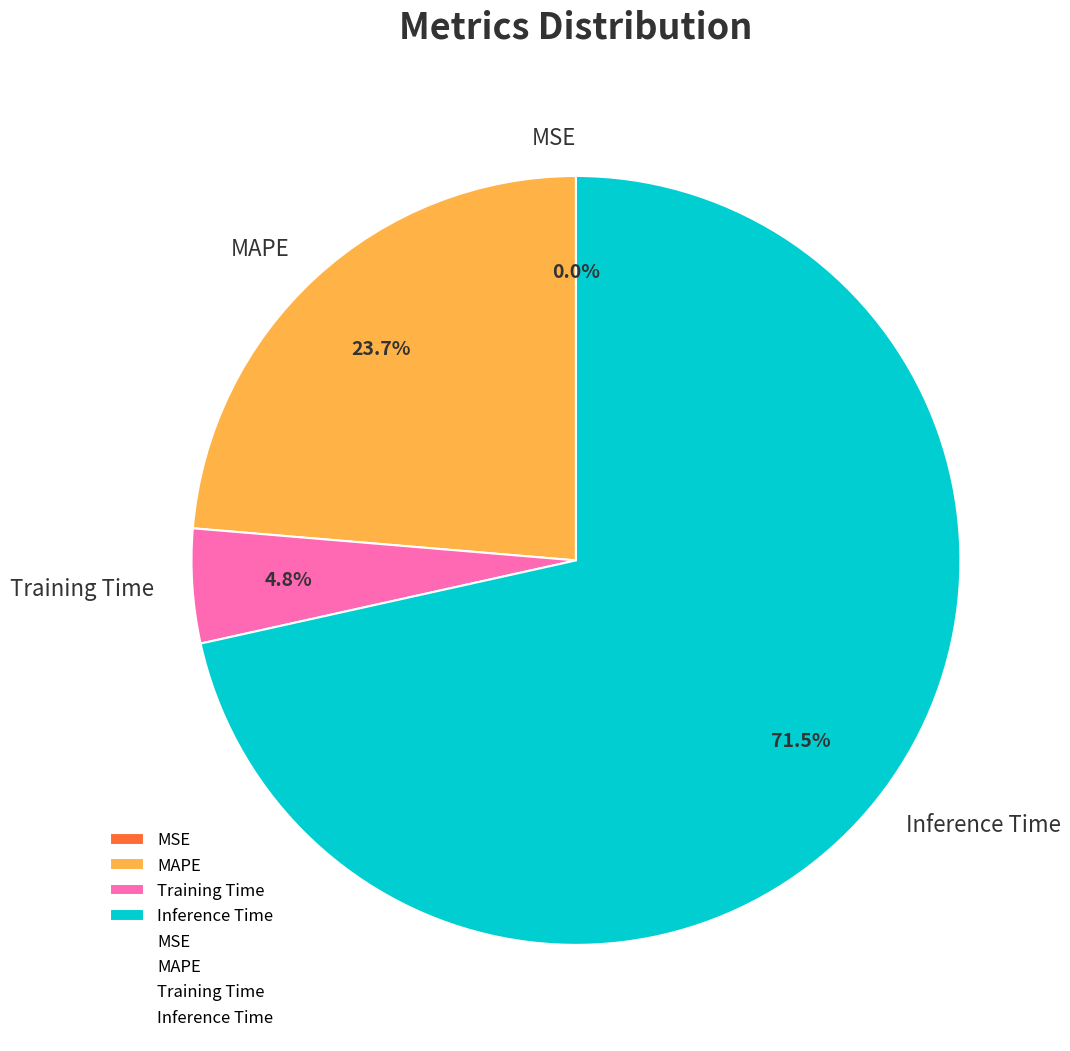

Which slice represents more than half of the pie?

Inference Time